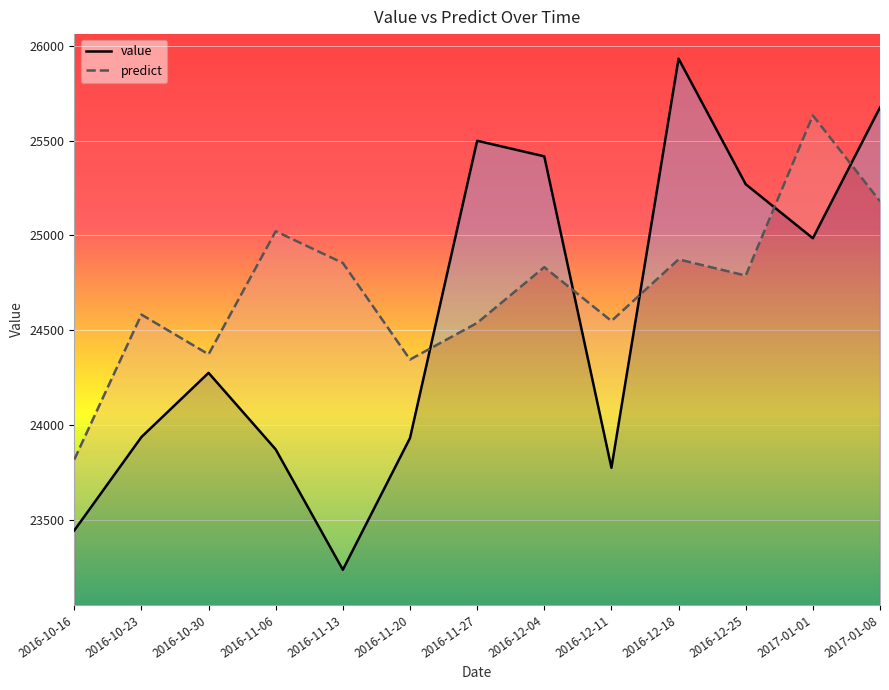

What is the sum of the value values at 2017-01-08 and 2016-10-30?

49948.9